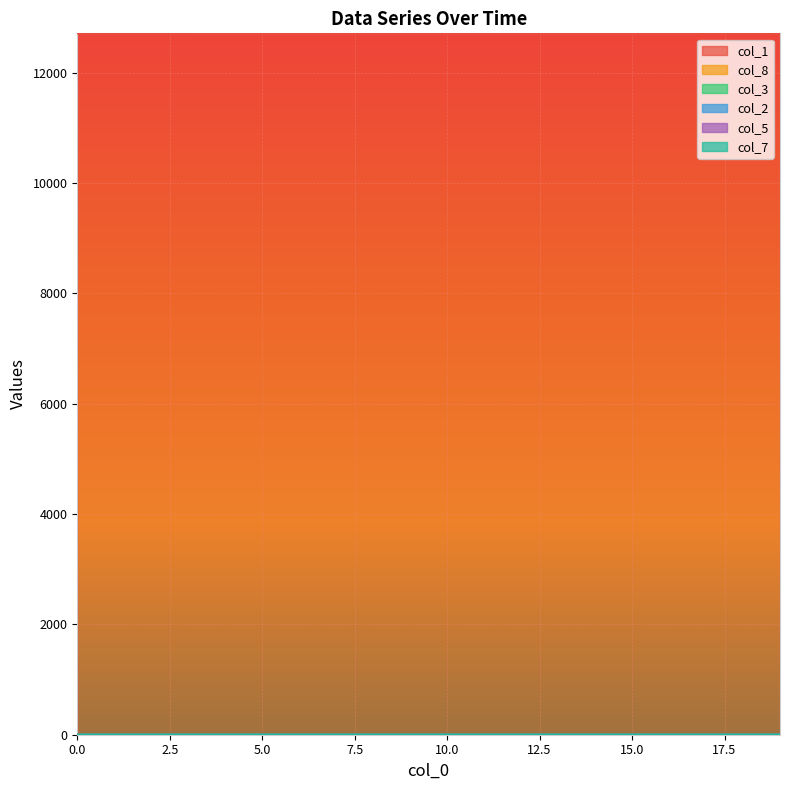

Rank the series by their maximum value, from highest to lowest.

col_1, col_8, col_3, col_2, col_5, col_7